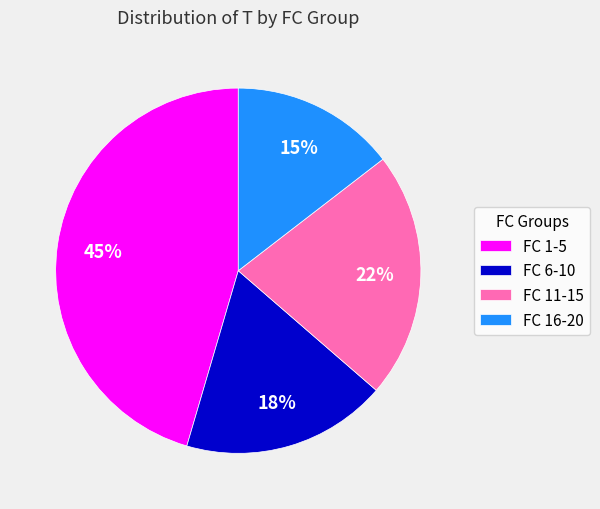

Count the number of slices in the pie.

4